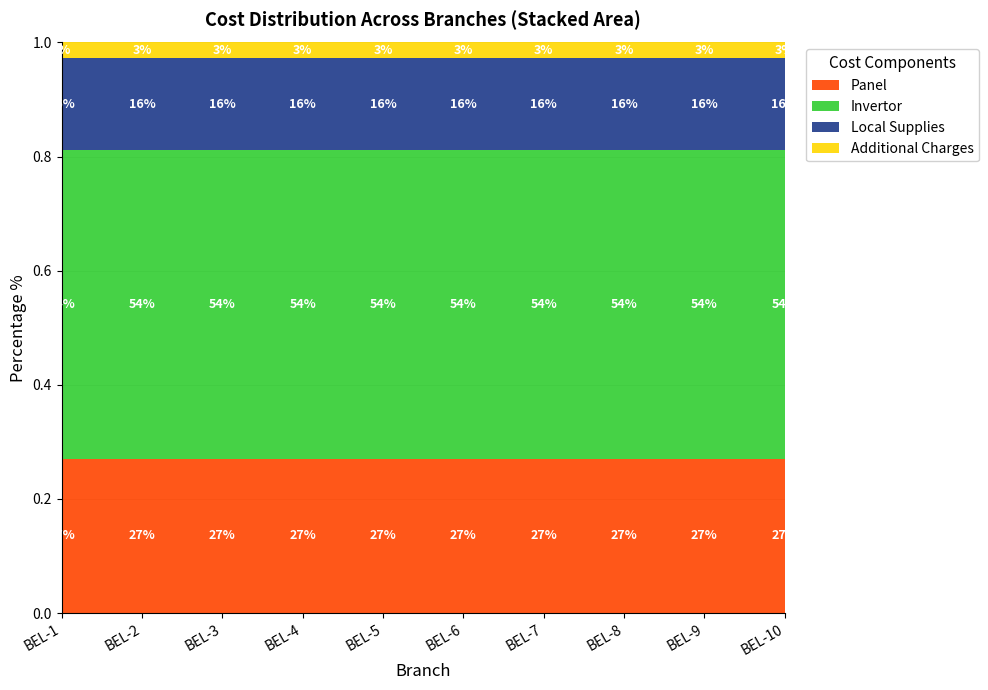

What is the sum of all Panel values?

2.7